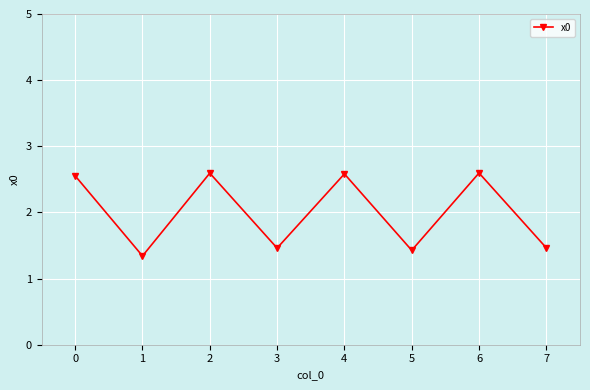

True or false: there are more than 0 points higher than both neighbors.

True